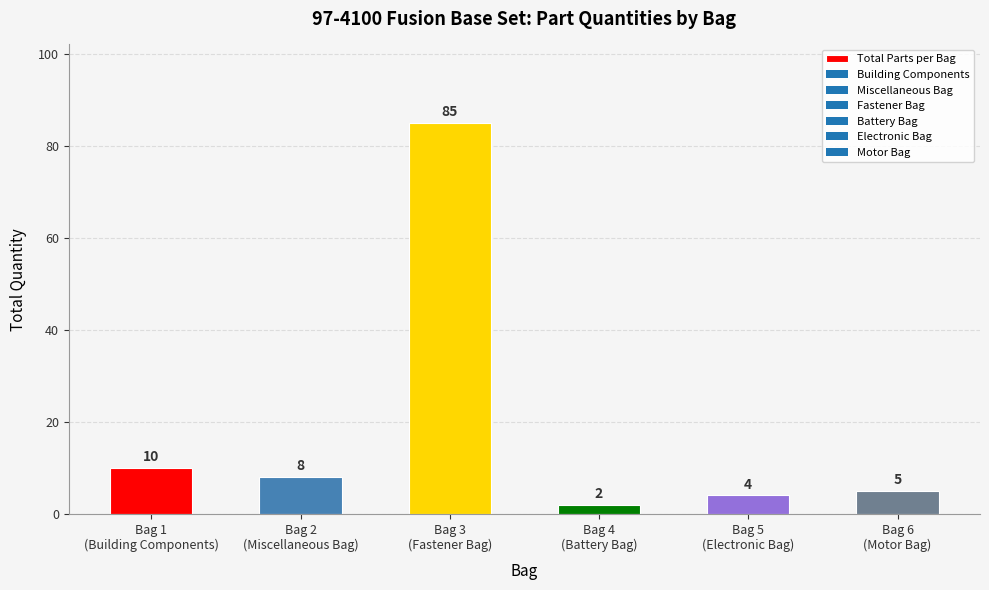

Rank the categories by value from highest to lowest.

Bag 3
(Fastener Bag), Bag 1
(Building Components), Bag 2
(Miscellaneous Bag), Bag 6
(Motor Bag), Bag 5
(Electronic Bag), Bag 4
(Battery Bag)